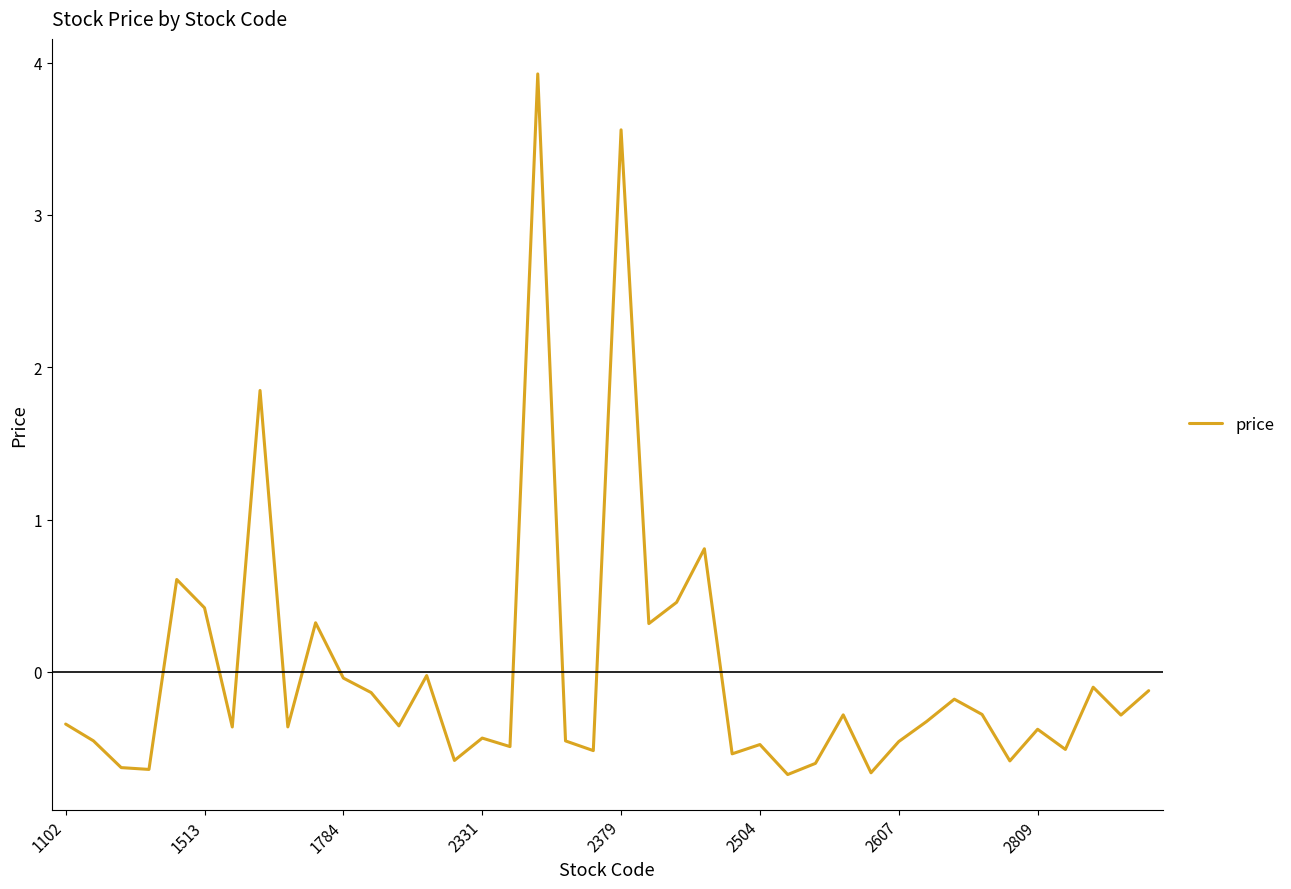

What is the difference between the maximum and minimum values?

4.6